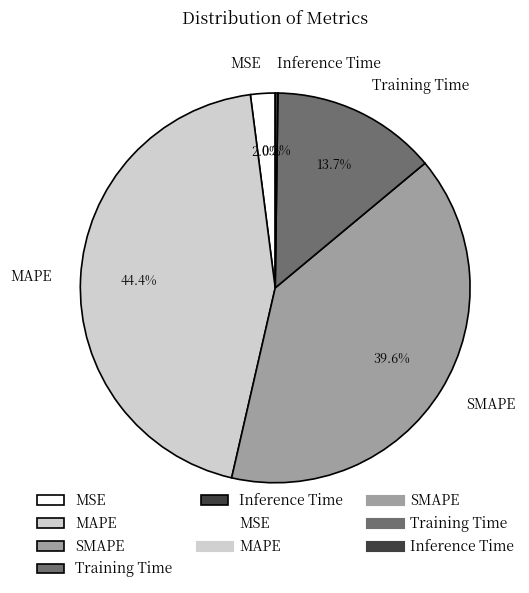

How much of the chart is everything except MAPE?

55.6%